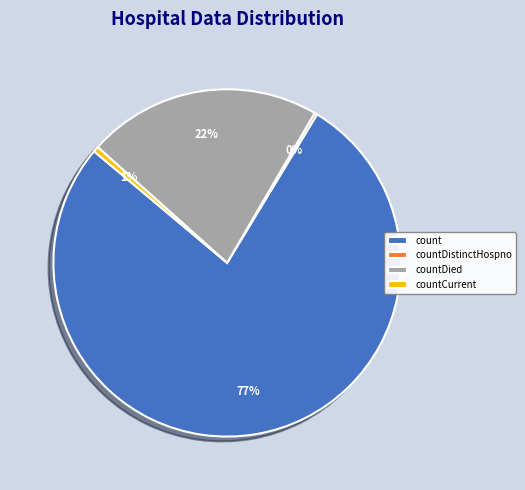

Which category has the biggest portion of the pie?

count